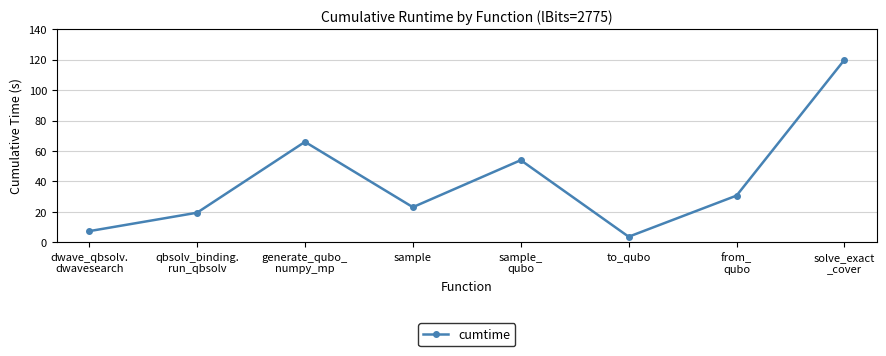

Does the chart display data point markers on the line(s)?

Yes